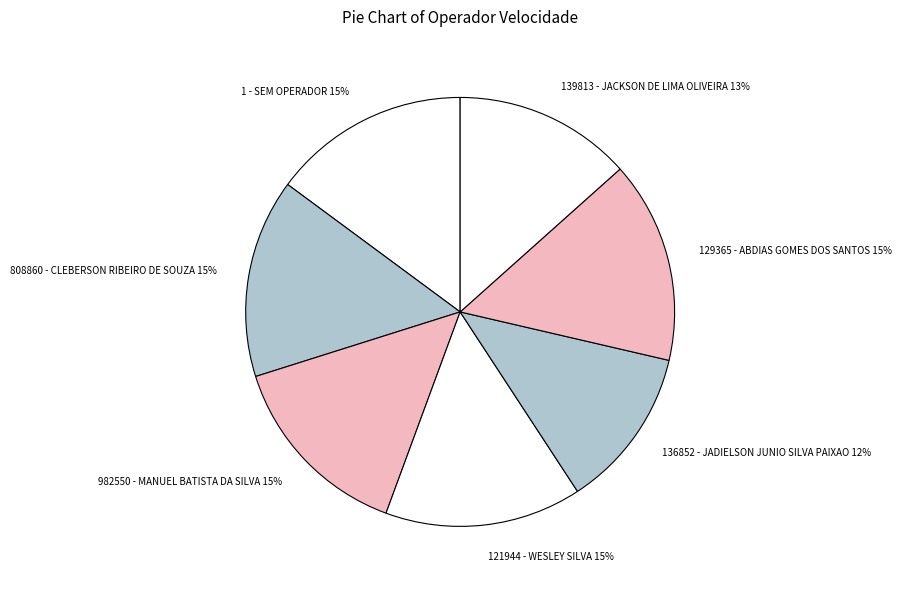

To the nearest percent, what portion does 139813 - JACKSON DE LIMA OLIVEIRA represent?

13%